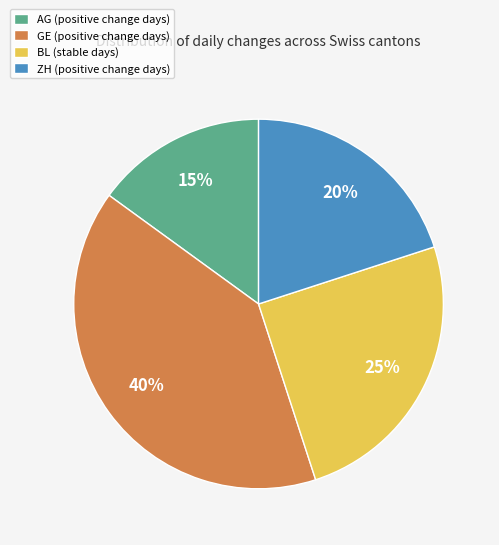

Combined, do ZH (positive change days) and BL (stable days) account for over 50%?

No